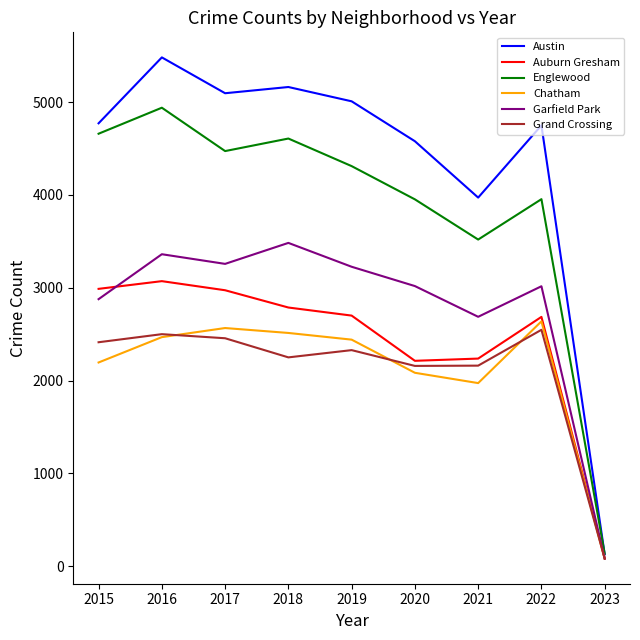

What is the sum of the Grand Crossing values at 2019 and 2021?

4489